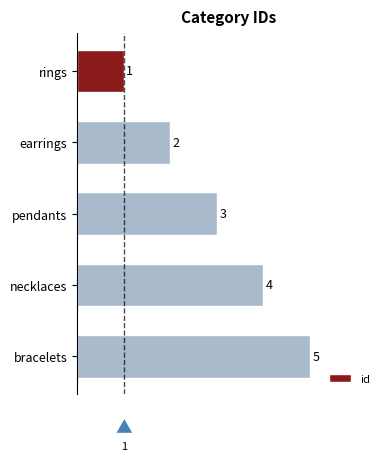

Count the number of data series in this chart.

1